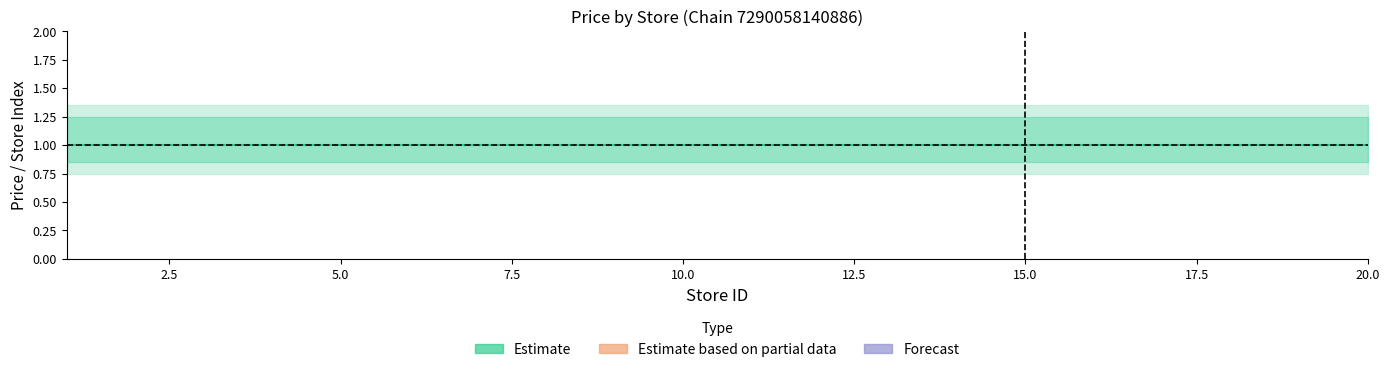

What is the difference between the second highest and minimum values in the Forecast series?

0.3